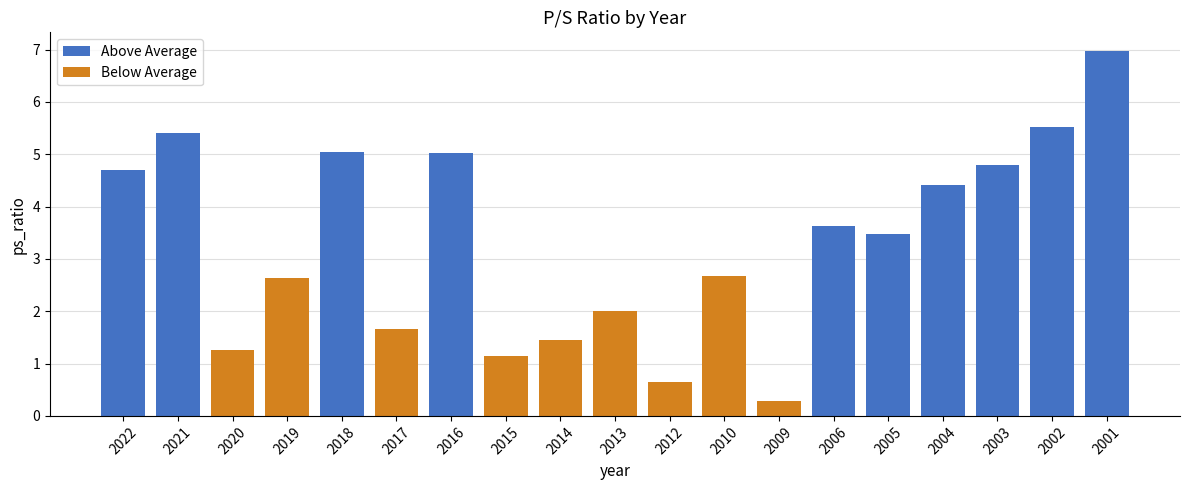

What is the average value?

3.3